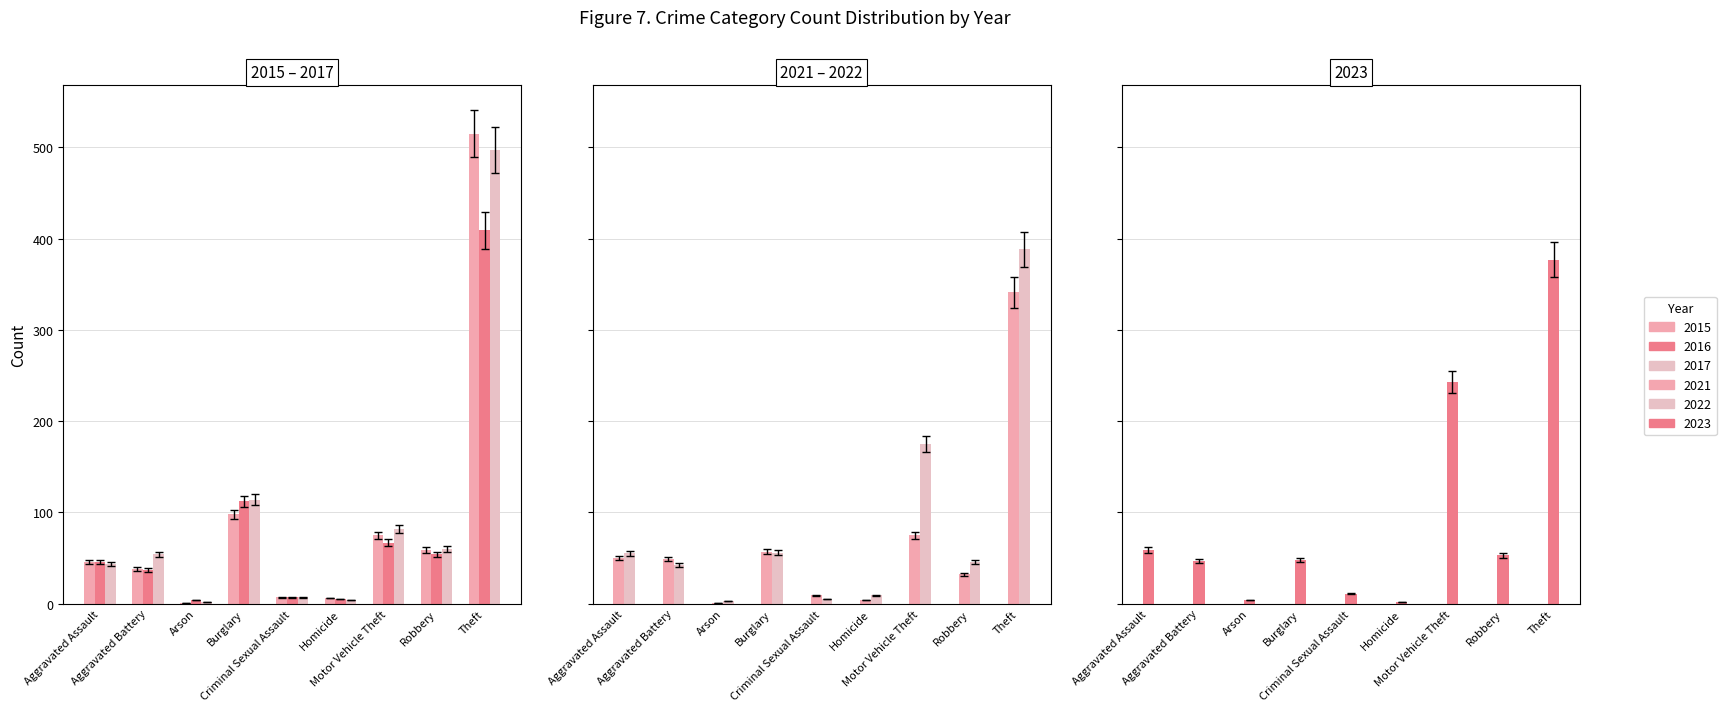

What are all the series names shown in the legend?

2015, 2016, 2017, 2021, 2022, 2023